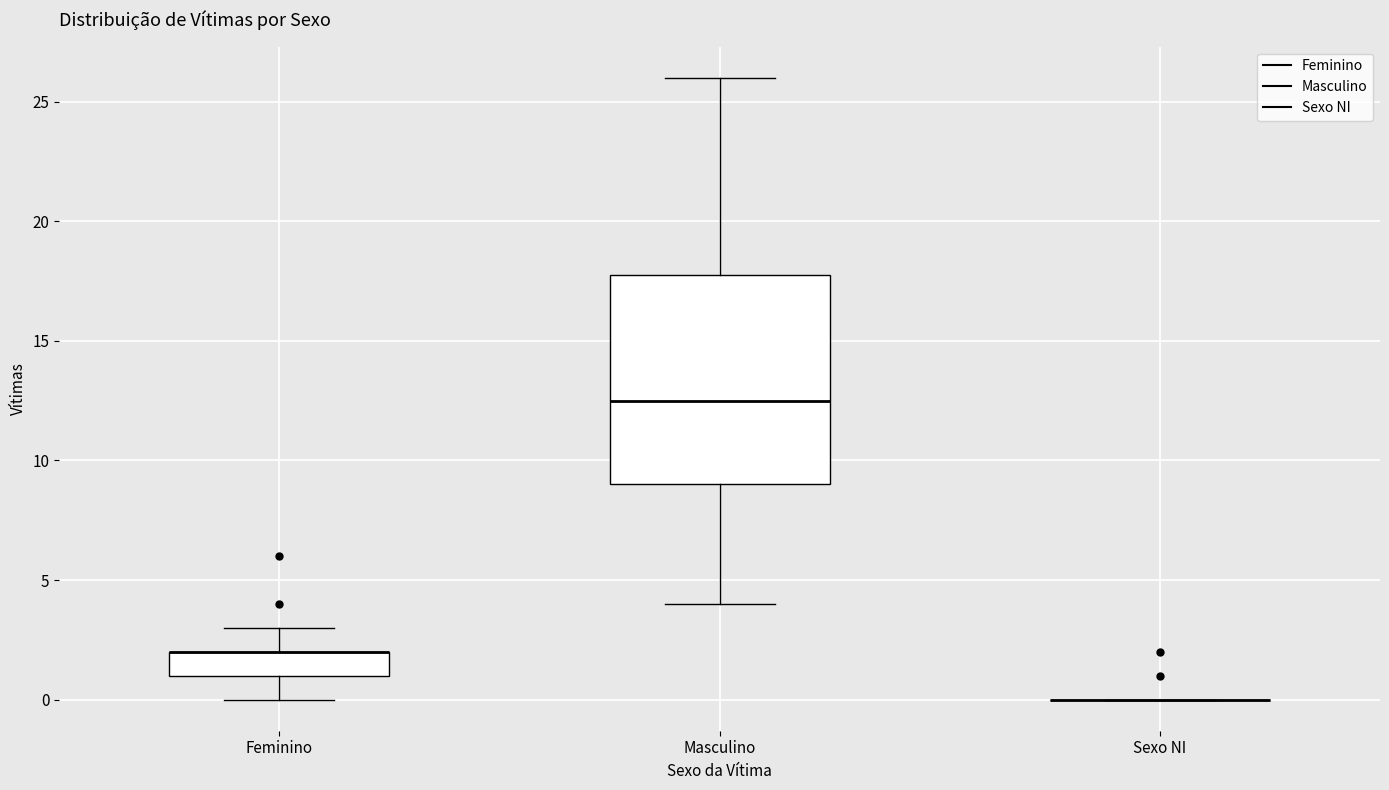

Reading left to right, read every box against the y-axis: the position of its median line, the range the box covers, and the ends of its whiskers. The values are not printed on the chart, so give them approximately, as read against the axis.

Feminino: median 2.0 (drawn on the box's upper edge), box 1.0 to 2.0, whiskers 0.0 to 3.0
Masculino: median 12.5, box 9.0 to 18.0, whiskers 4.0 to 26.0
Sexo NI: box collapsed to a line at 0.0, whiskers 0.0 to 0.0